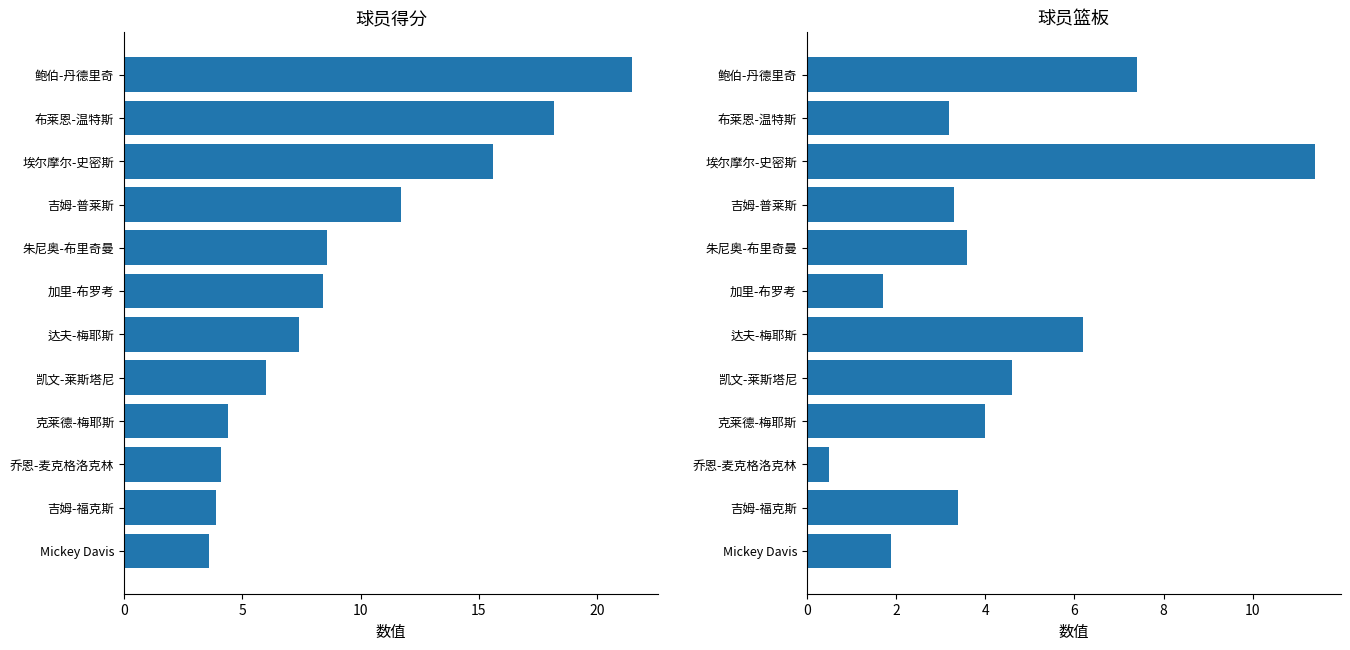

What is the minimum value shown in the chart?

0.5